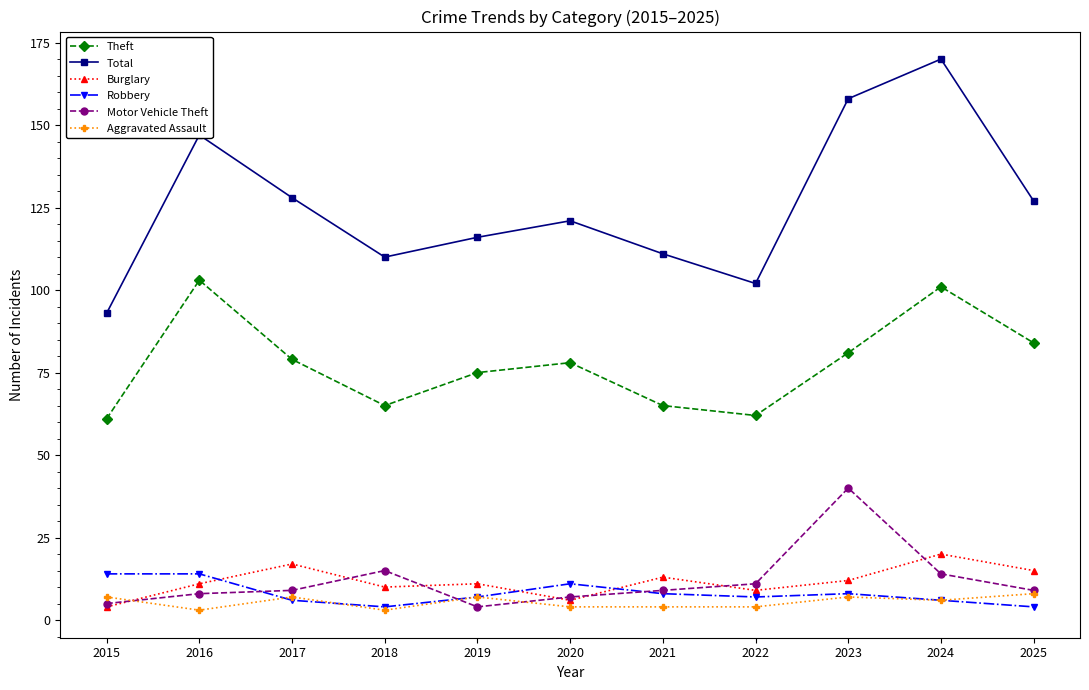

True or false: Aggravated Assault has more than 0 points higher than both neighbors.

True